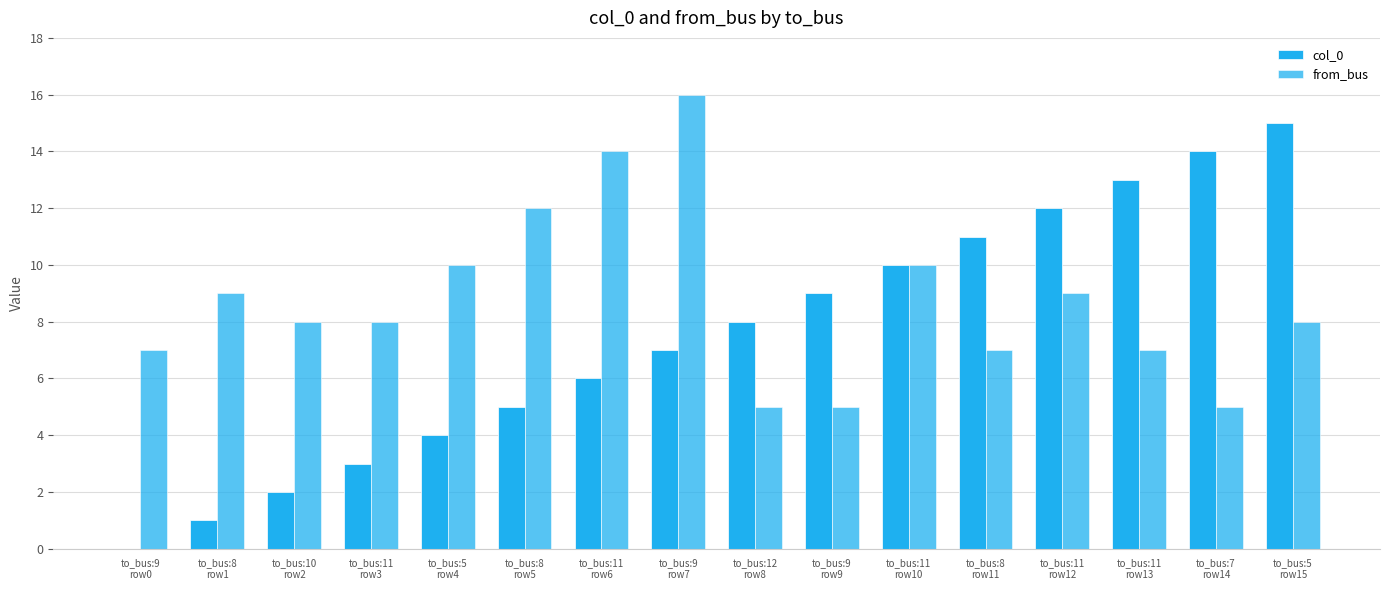

How many series are shown in this chart?

2